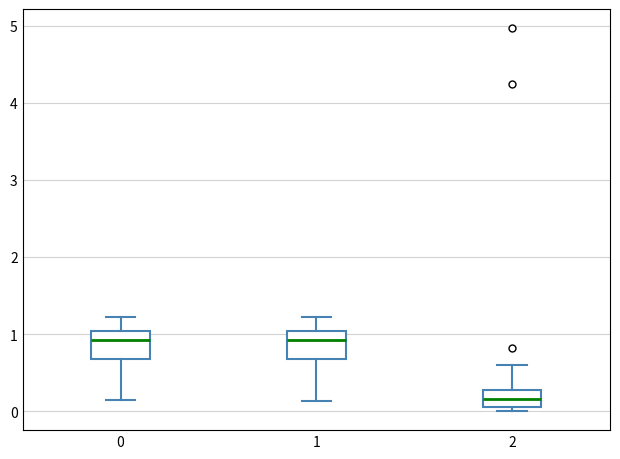

Reading left to right, transcribe this box plot: for each box, give where its median line is, the range the box spans, and where its two whiskers end, as read against the y-axis. The values are not printed on the chart, so give them approximately, as read against the axis.

0: median 0.9, box 0.7 to 1.0, whiskers 0.1 to 1.2
1: median 0.9, box 0.7 to 1.0, whiskers 0.1 to 1.2
2: median 0.2, box 0.1 to 0.3, whiskers 0.0 to 0.6